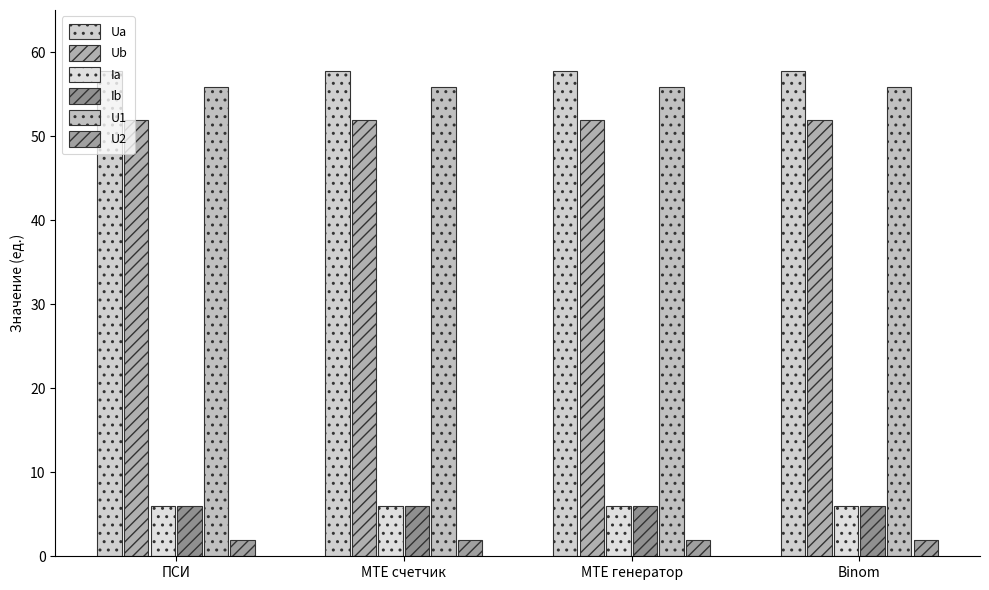

Count the U1 values in the range 55 to 56.

4